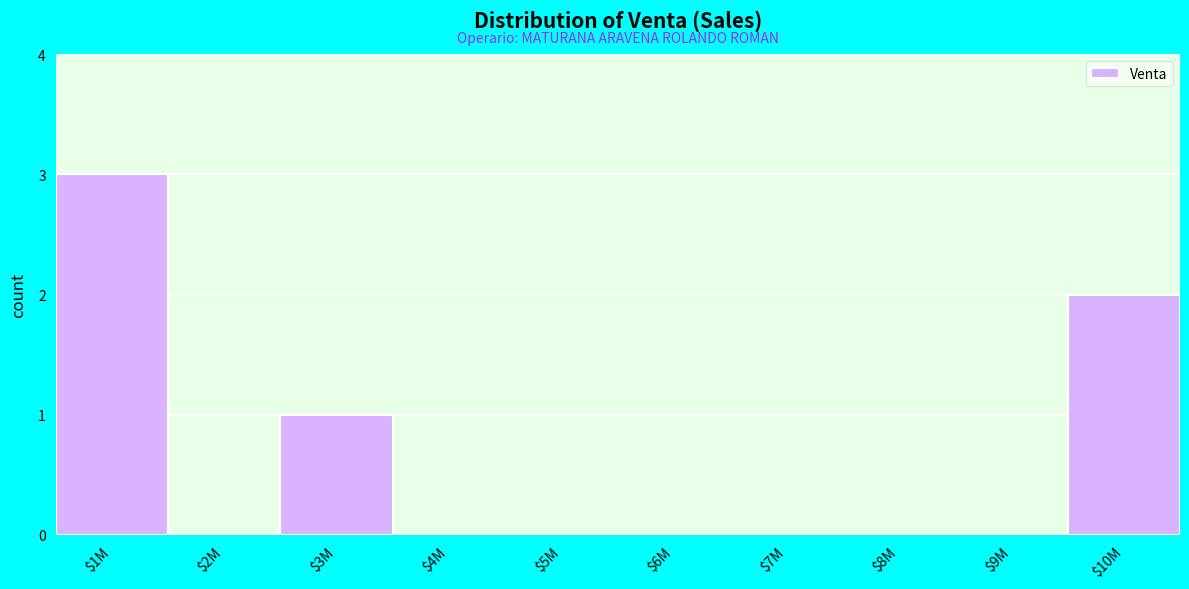

The chart shows a value of 0 at $5M. True or false?

True